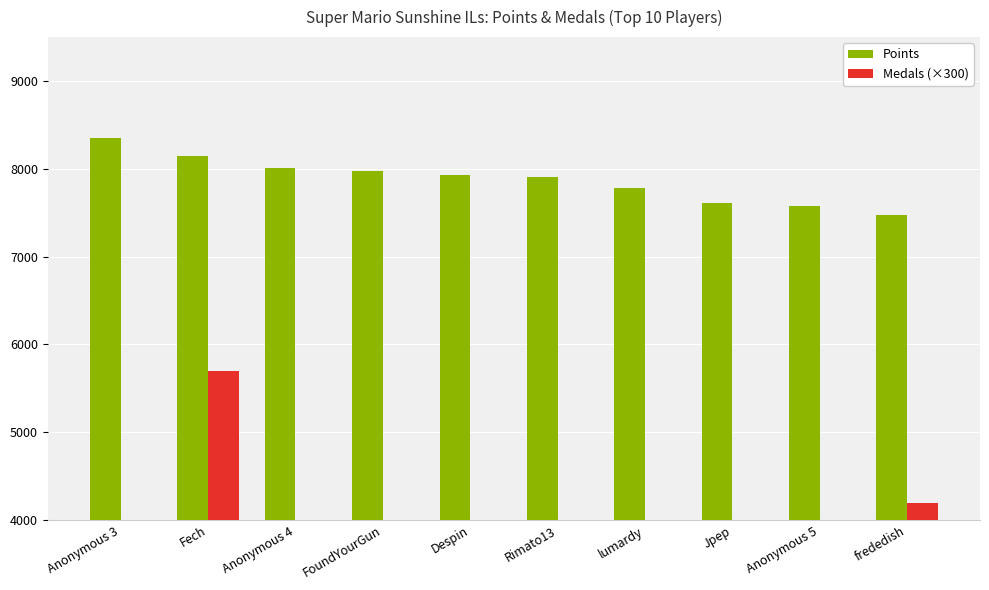

What position from the left is Rimato13?

6